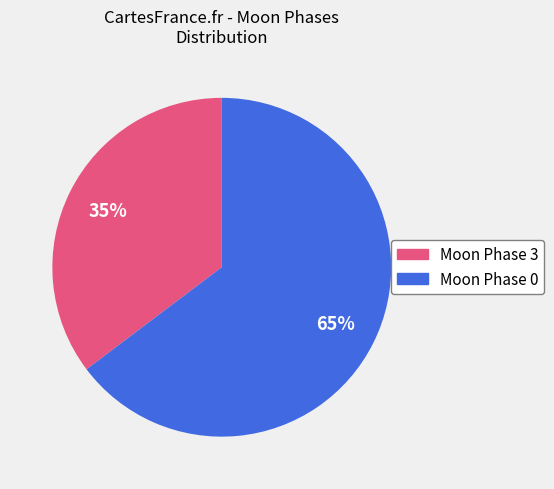

Rank the categories by value from highest to lowest.

Moon Phase 0, Moon Phase 3